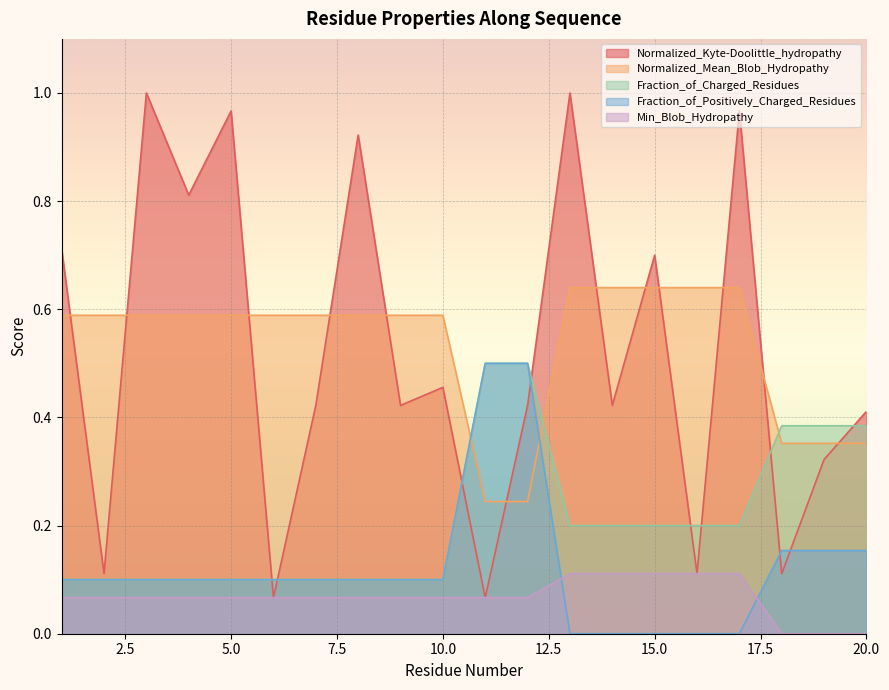

Rank the categories by Normalized_Kyte-Doolittle_hydropathy value from lowest to highest.

6, 11, 2, 16, 18, 19, 20, 7, 9, 12, 14, 10, 15, 1, 4, 8, 5, 17, 3, 13